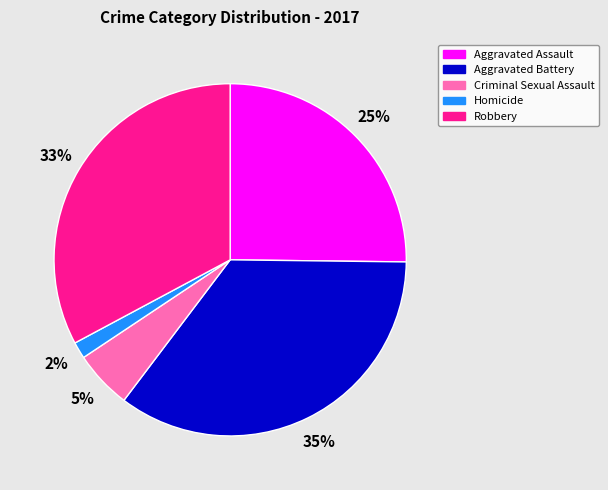

Combined, do Robbery and Aggravated Assault account for over 50%?

Yes